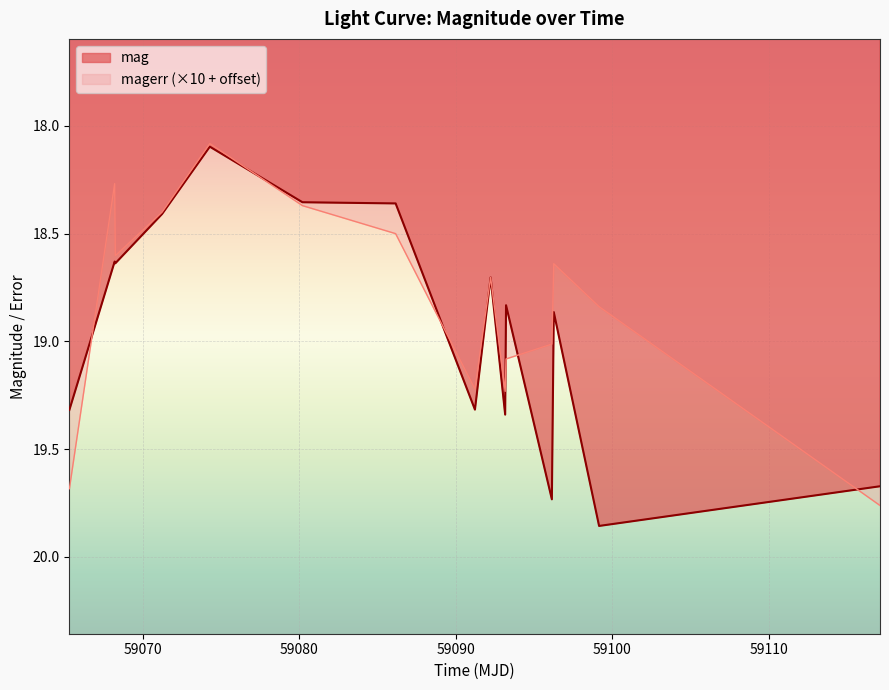

What is the spread (max minus min) of values at 59117.12528940011?

0.1